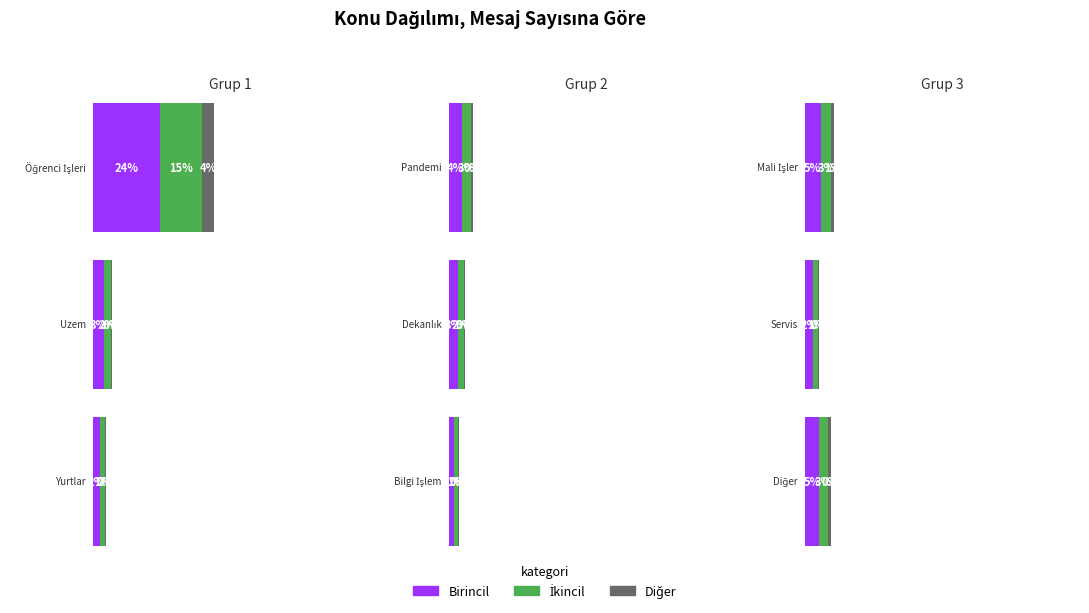

List the labels in order of value, smallest first.

Bilgi İşlem, Yurtlar, Servis, Dekanlık, Uzem, Pandemi, Diğer, Mali İşler, Öğrenci İşleri